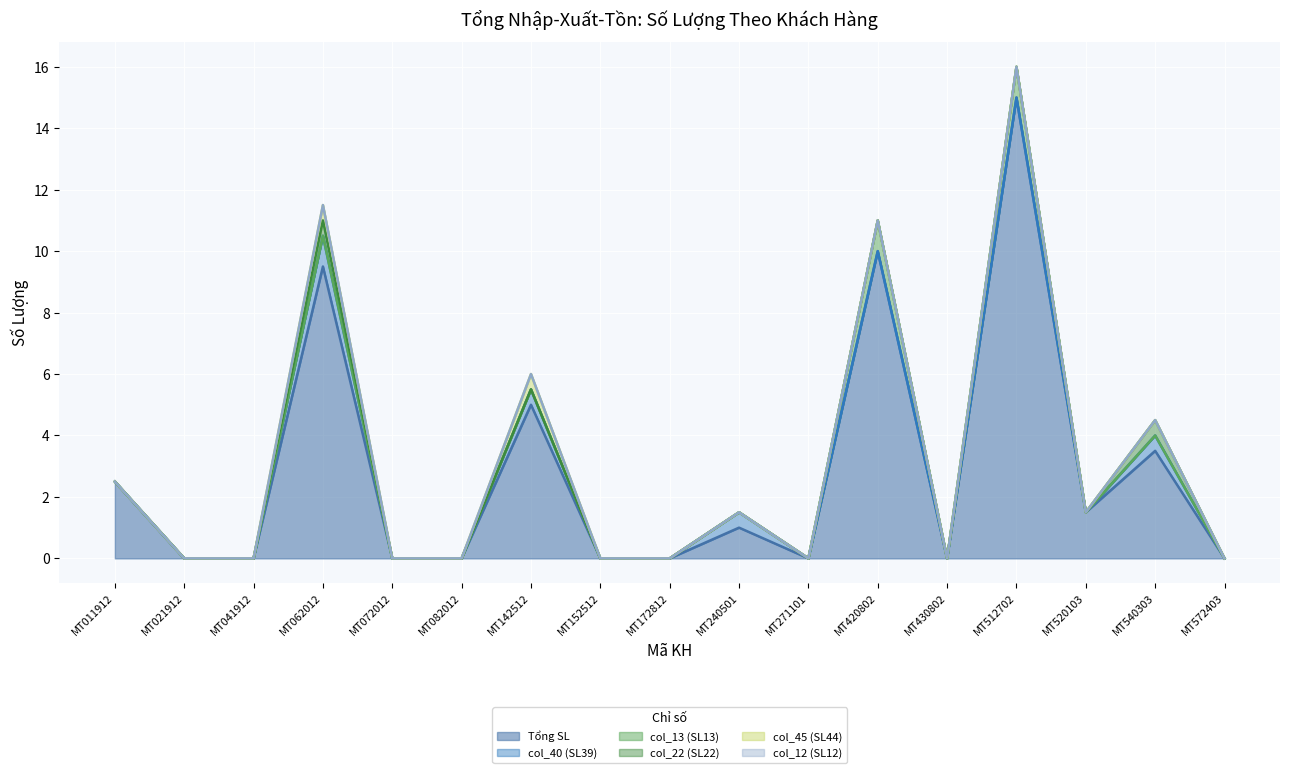

True or false: col_22 (SL22) and Tổng SL cross at least once.

False